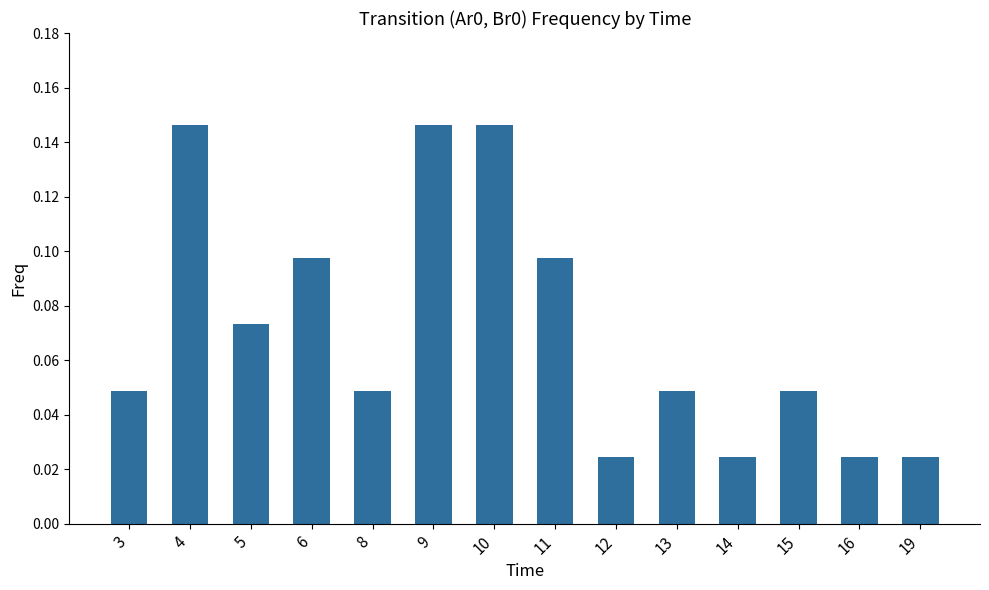

How many values are between 0 and 1?

14